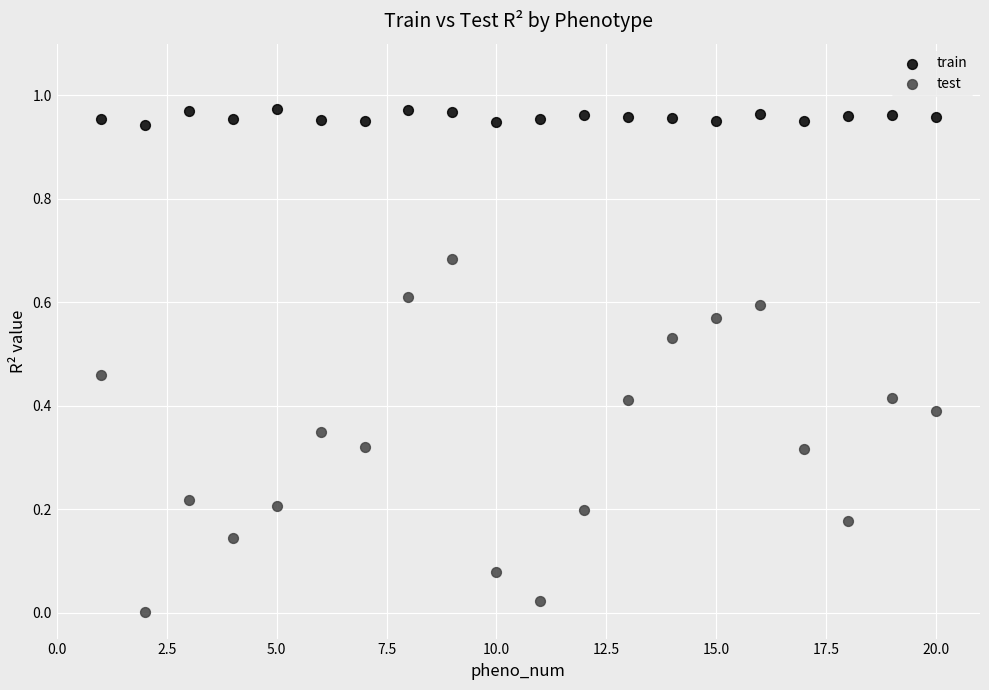

Which series reaches the maximum Y coordinate?

train